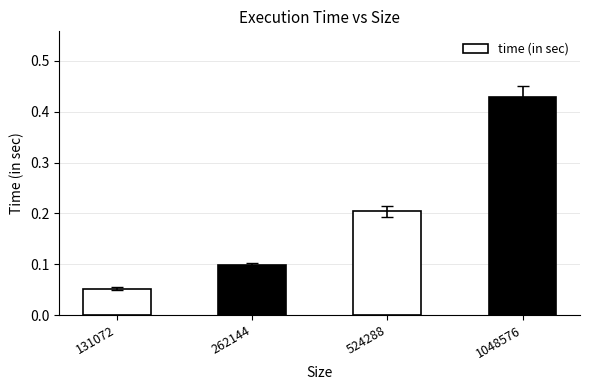

Rank the categories by value from lowest to highest.

131072, 262144, 524288, 1048576